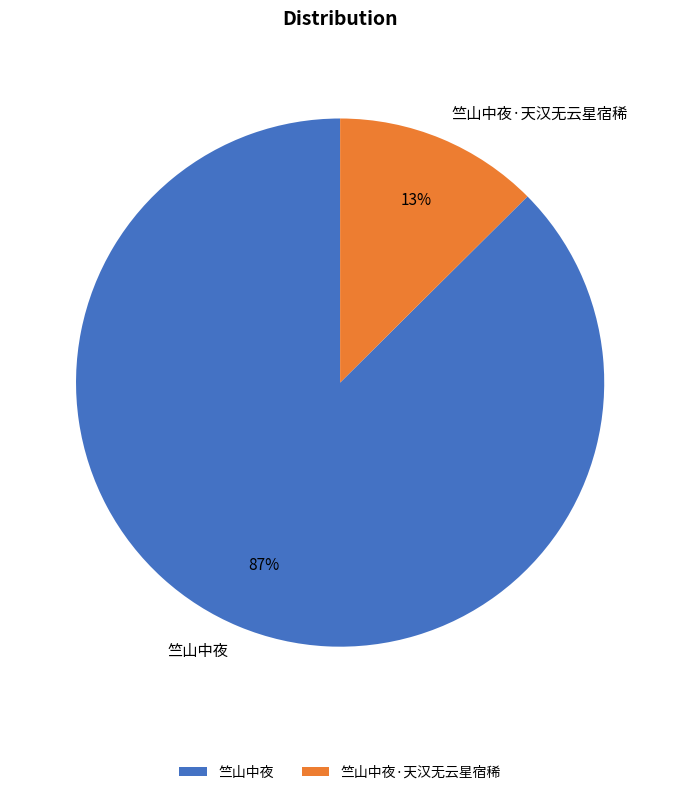

Which category accounts for the majority?

竺山中夜